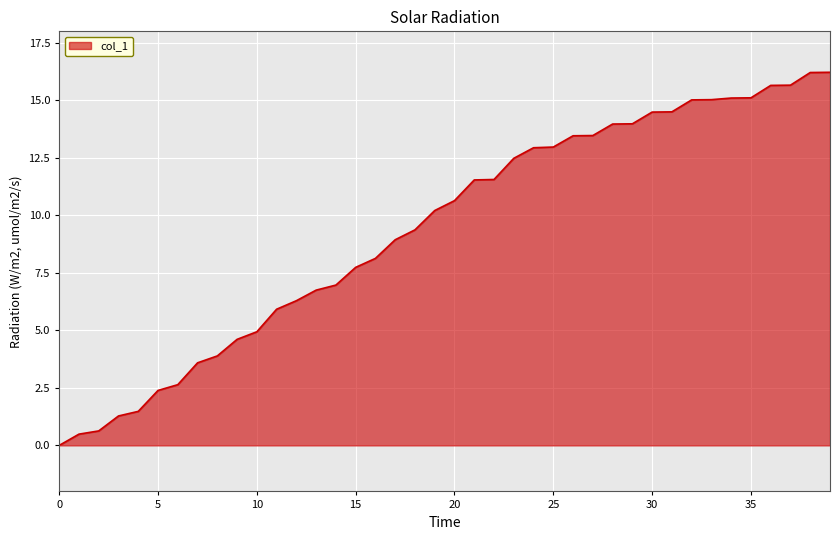

What is the difference between the maximum and minimum values?

16.2